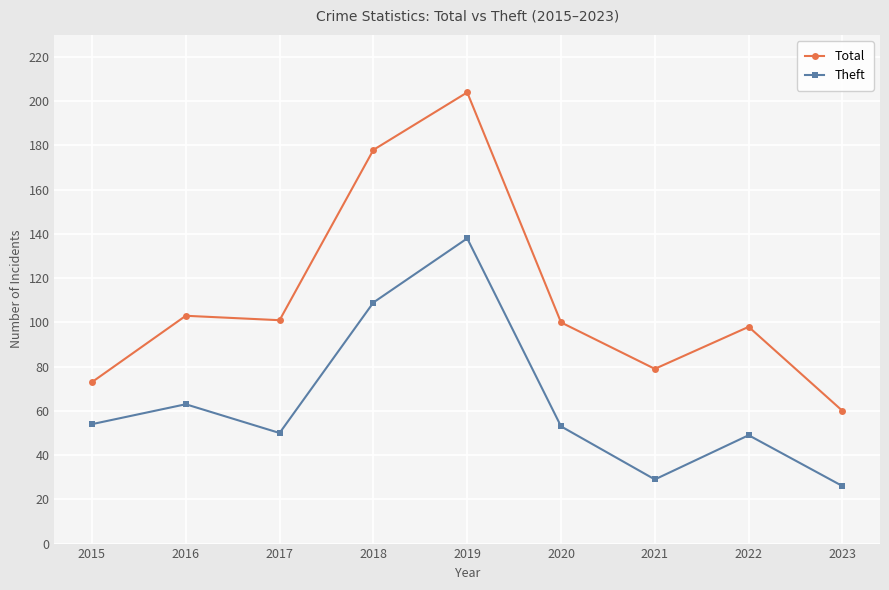

At how many categories does at least one series exceed 191?

1